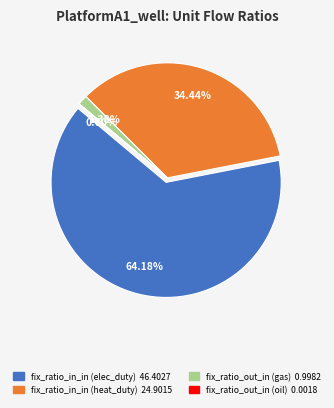

What is the change in value from fix_ratio_out_in (gas) to fix_ratio_out_in (oil)?

-1.0